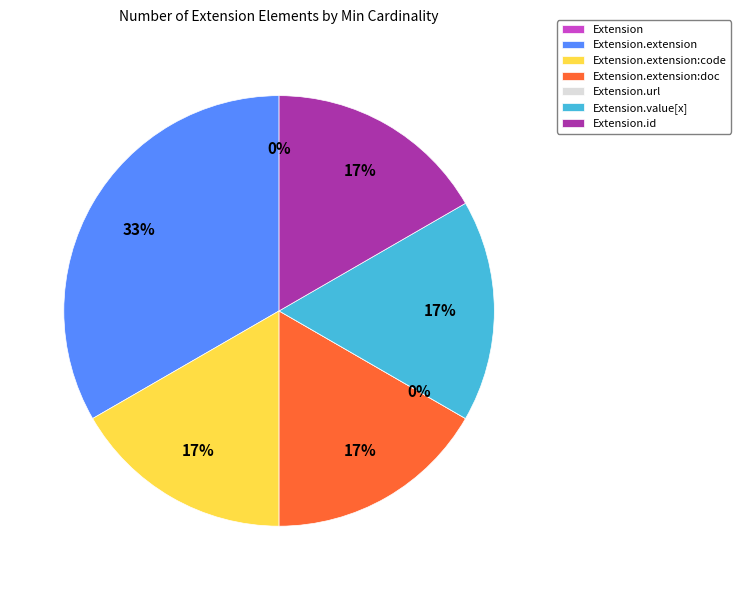

To the nearest percent, what is the average slice percentage?

14%